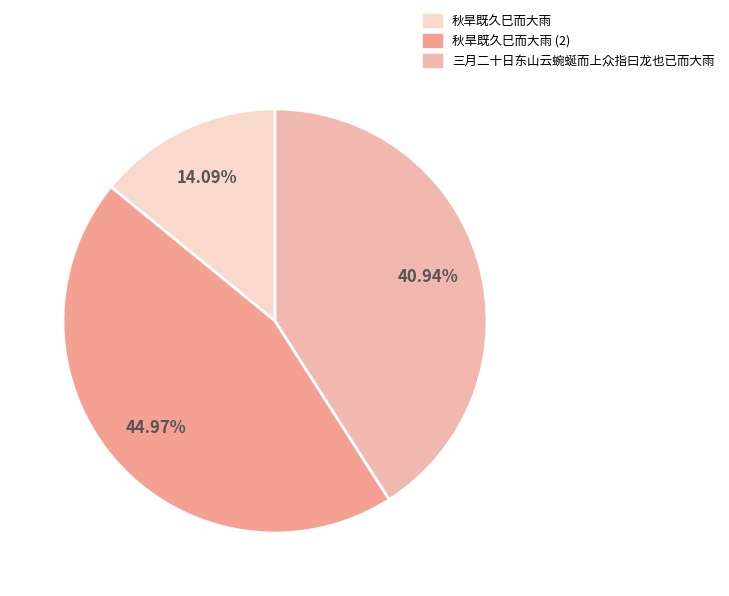

What is the largest slice in the pie chart?

秋旱既久巳而大雨 (2)